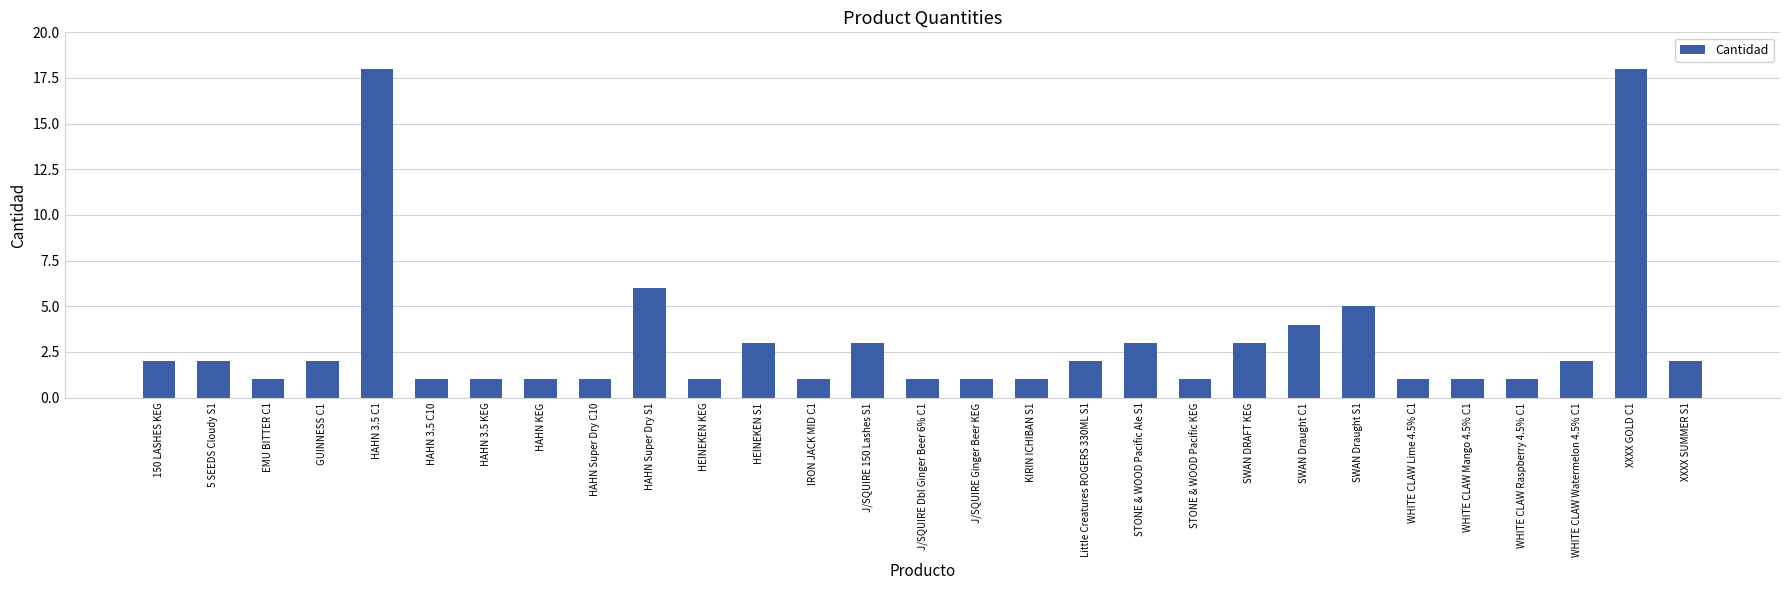

What is the maximum value shown in the chart?

18